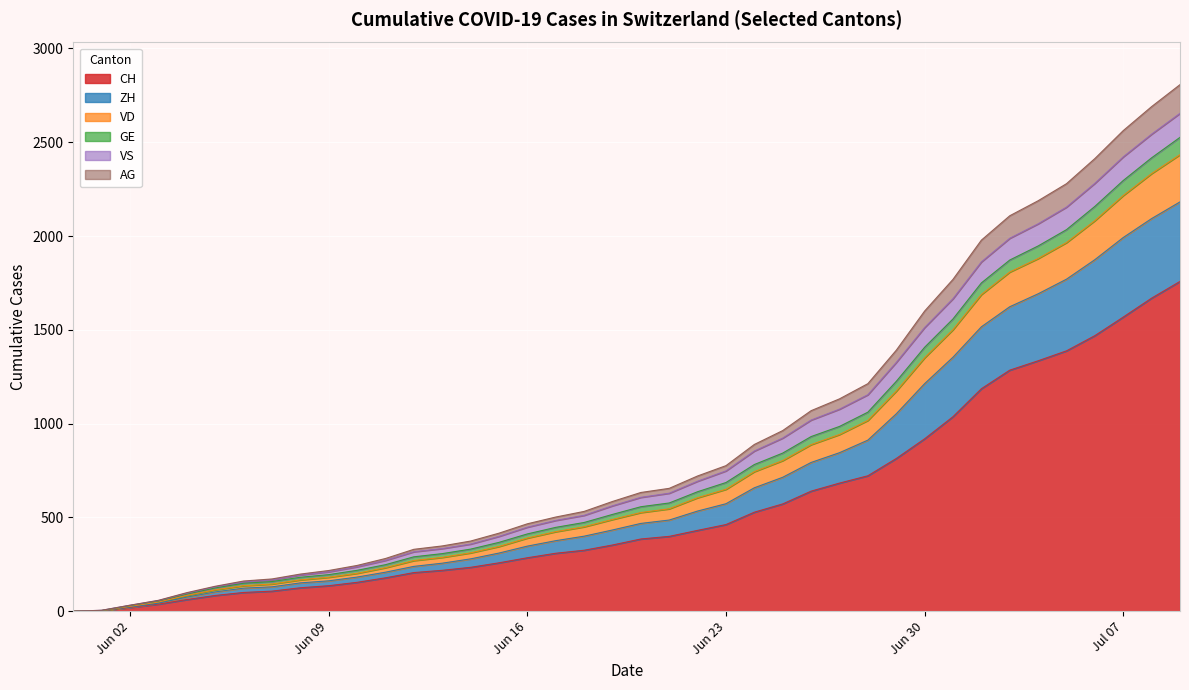

True or false: CH and VD cross at least once.

False